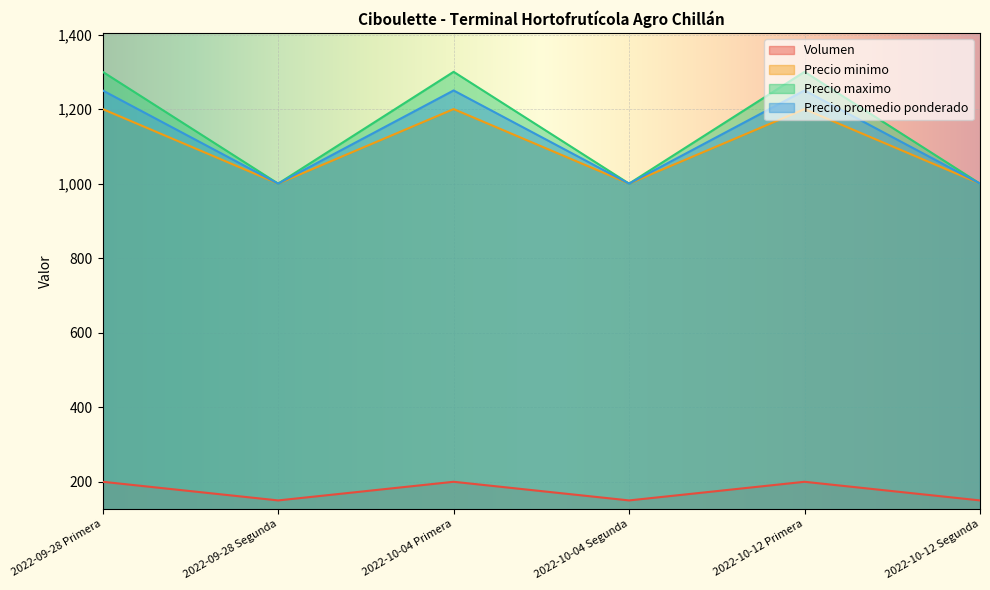

Reading left to right, transcribe all the data shown in this chart.

Volumen: 2022-09-28 Primera=200	2022-09-28 Segunda=150	2022-10-04 Primera=200	2022-10-04 Segunda=150	2022-10-12 Primera=200	2022-10-12 Segunda=150
Precio minimo: 2022-09-28 Primera=1200	2022-09-28 Segunda=1000	2022-10-04 Primera=1200	2022-10-04 Segunda=1000	2022-10-12 Primera=1200	2022-10-12 Segunda=1000
Precio maximo: 2022-09-28 Primera=1300	2022-09-28 Segunda=1000	2022-10-04 Primera=1300	2022-10-04 Segunda=1000	2022-10-12 Primera=1300	2022-10-12 Segunda=1000
Precio promedio ponderado: 2022-09-28 Primera=1250	2022-09-28 Segunda=1000	2022-10-04 Primera=1250	2022-10-04 Segunda=1000	2022-10-12 Primera=1250	2022-10-12 Segunda=1000